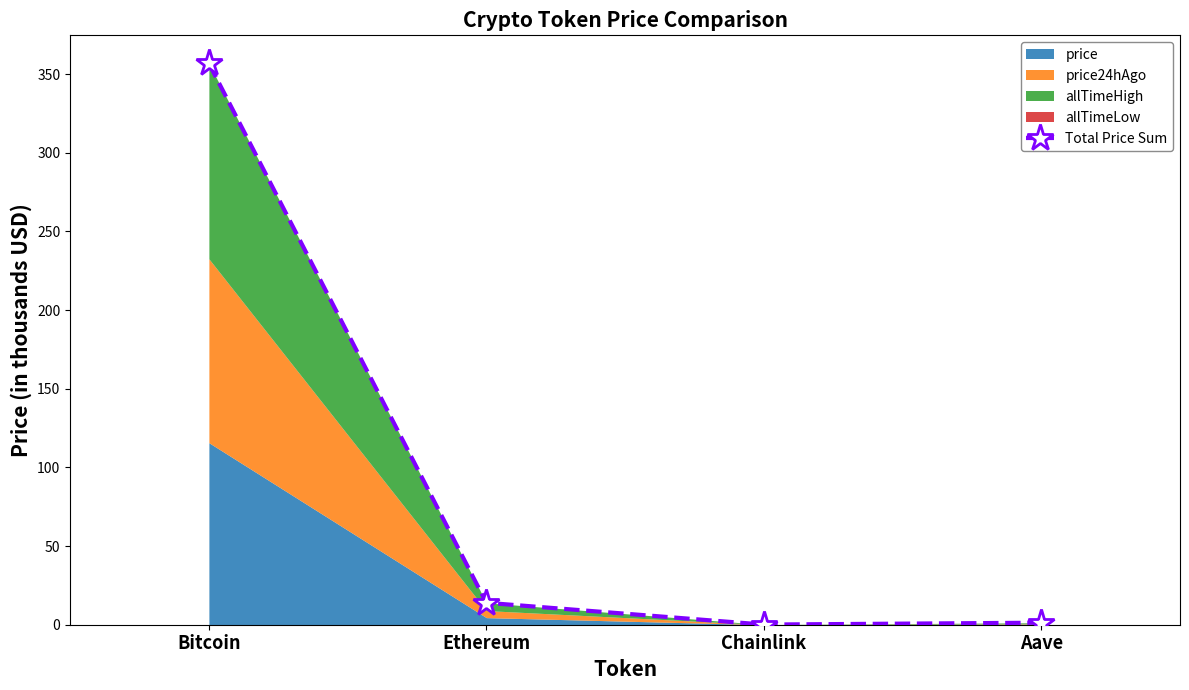

What is the smallest value displayed?

0.1